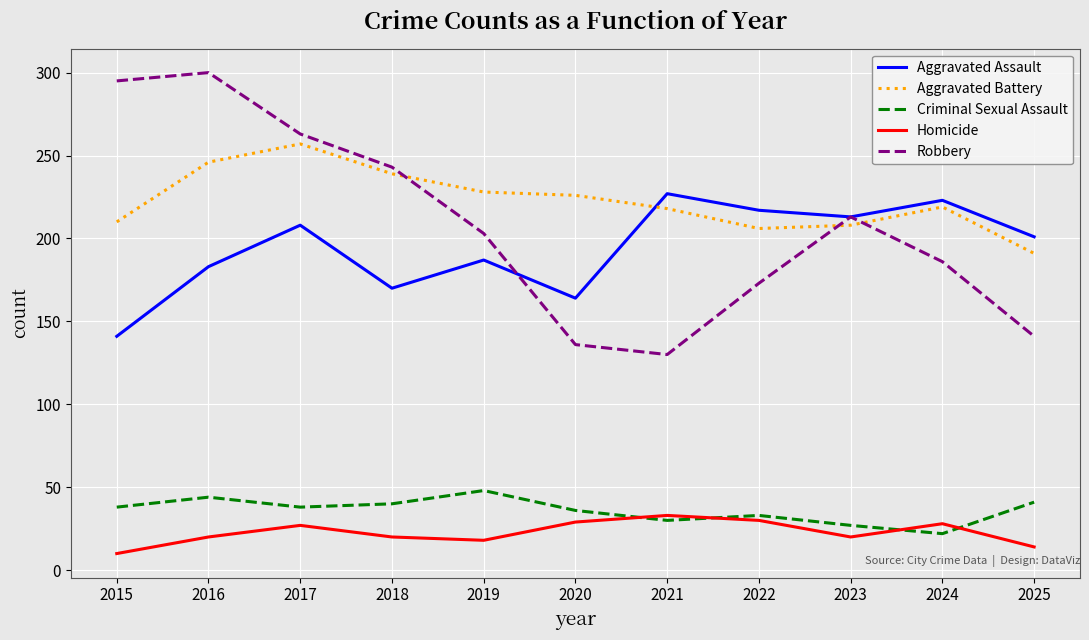

What is the minimum value shown in the chart?

10